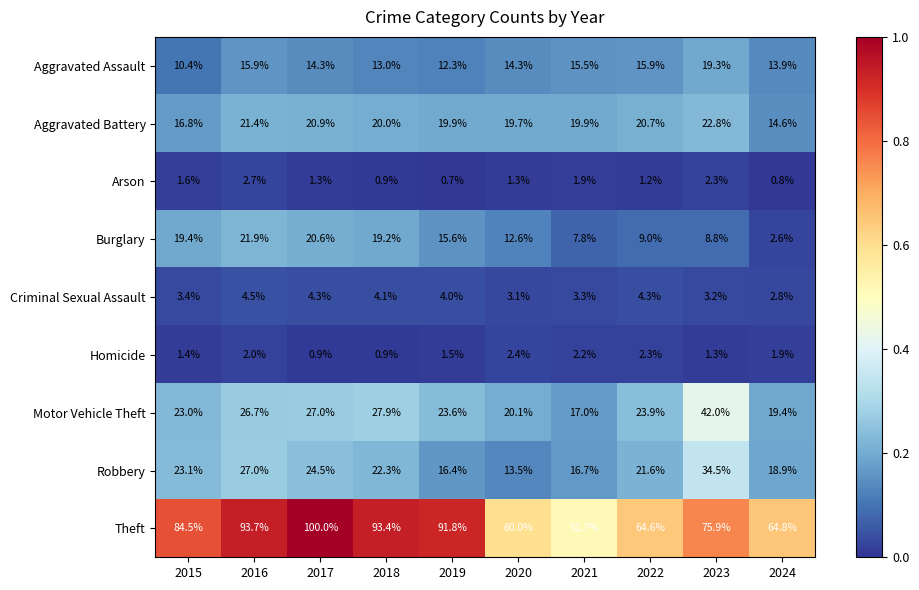

Rank the series by their maximum value, from highest to lowest.

Theft, Motor Vehicle Theft, Robbery, Aggravated Battery, Burglary, Aggravated Assault, Criminal Sexual Assault, Arson, Homicide